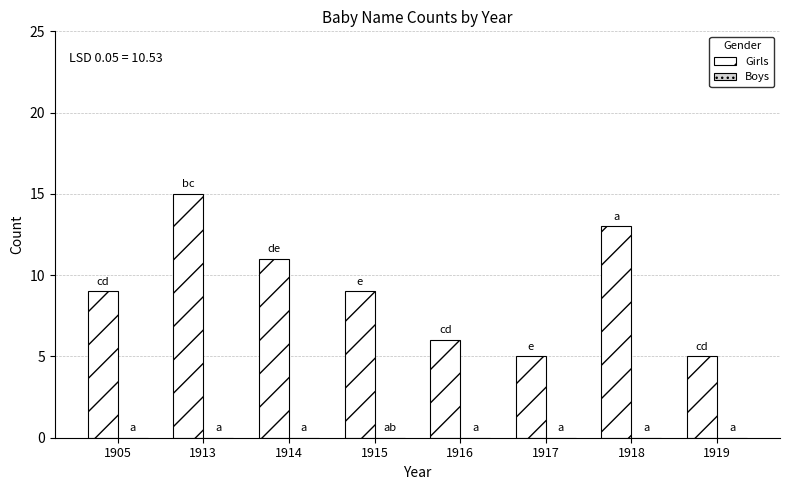

What is the sum of all values?

73